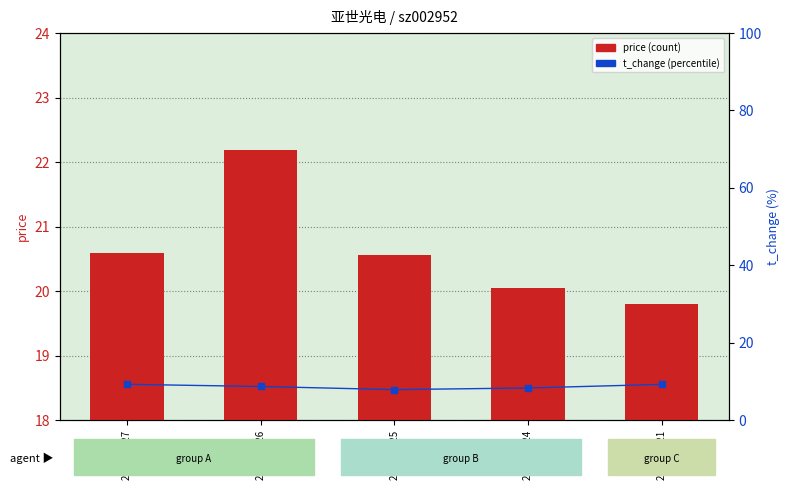

Rank the categories by price value from lowest to highest.

2022-10-21, 2022-10-24, 2022-10-25, 2022-10-27, 2022-10-26